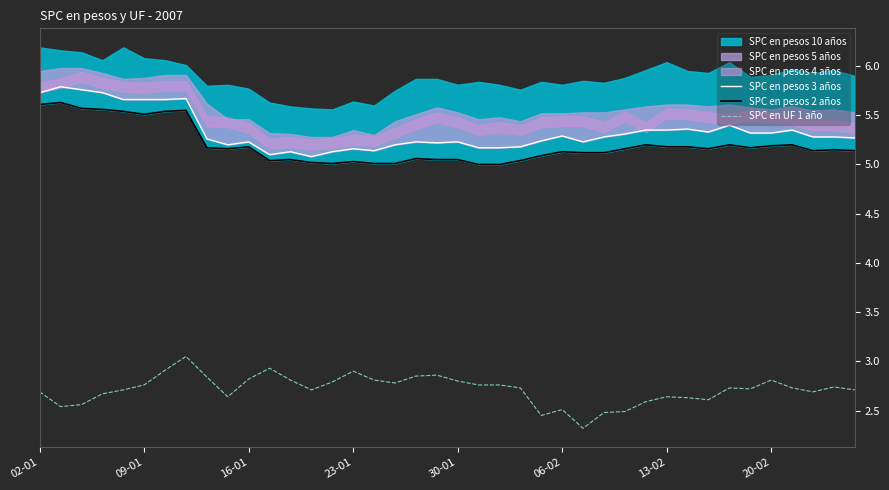

What is the lowest value of the SPC en UF 1 año series?

2.3